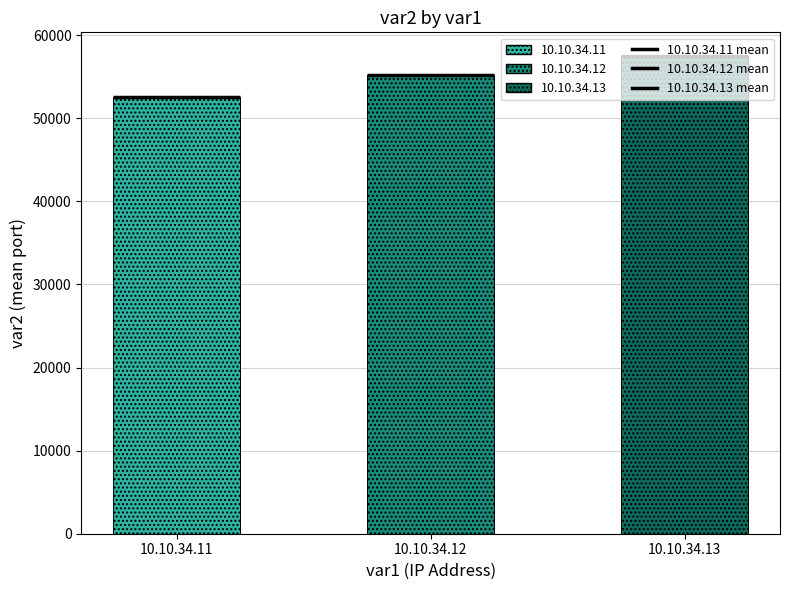

What is the highest value of the 10.10.34.12 mean series?

55209.8